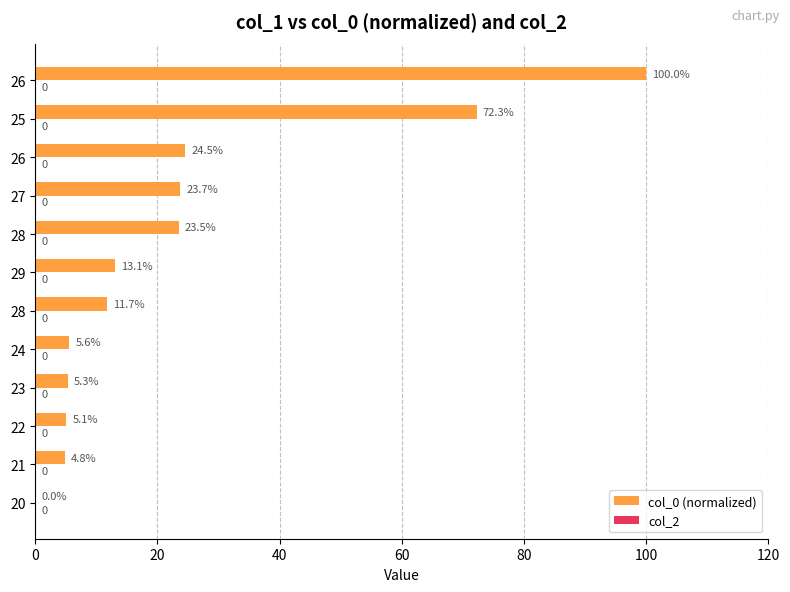

Are the bars horizontal?

Yes